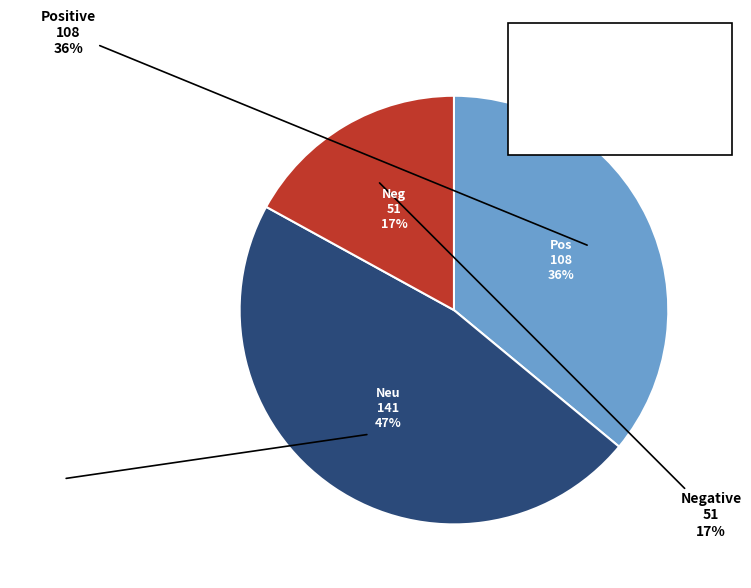

Which slice is the smallest?

neg